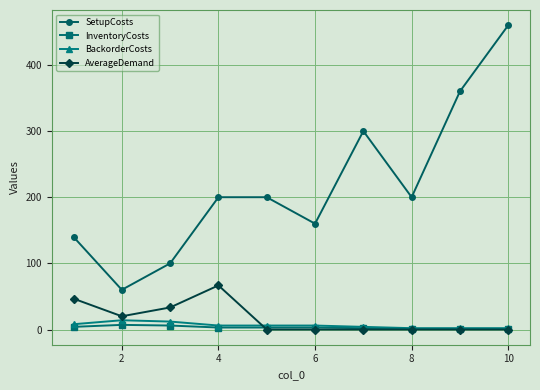

How many times do AverageDemand and InventoryCosts cross each other?

1